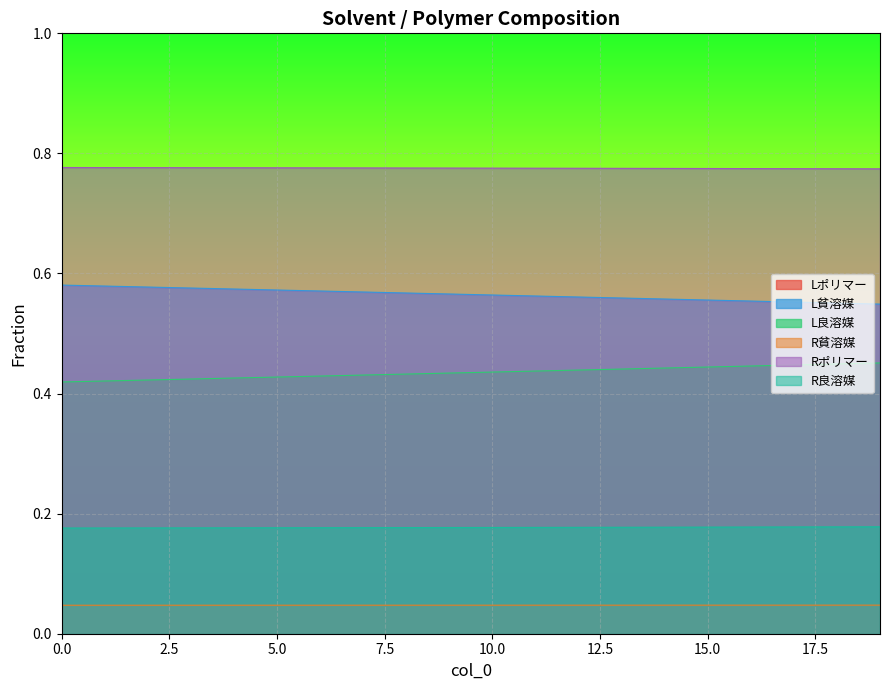

What is the maximum value for Rポリマー?

0.8